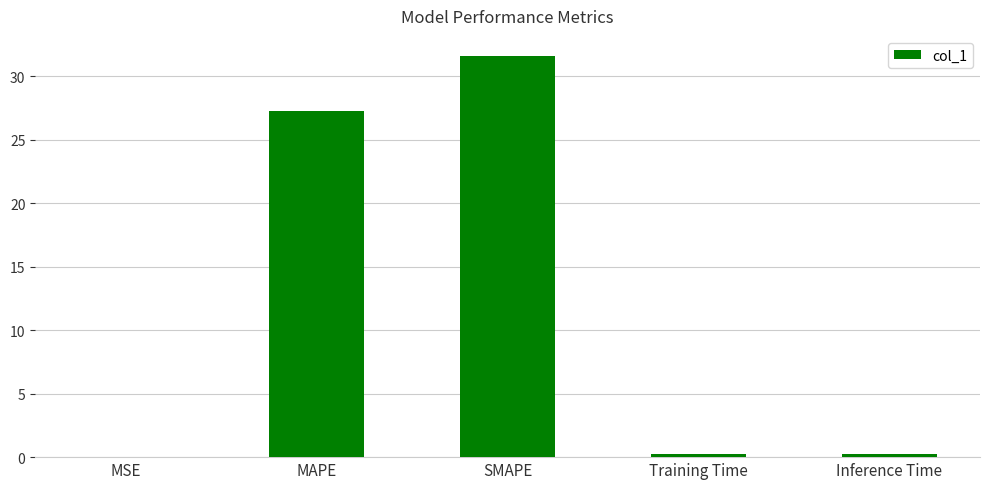

At which category does the chart reach its peak across all series?

SMAPE